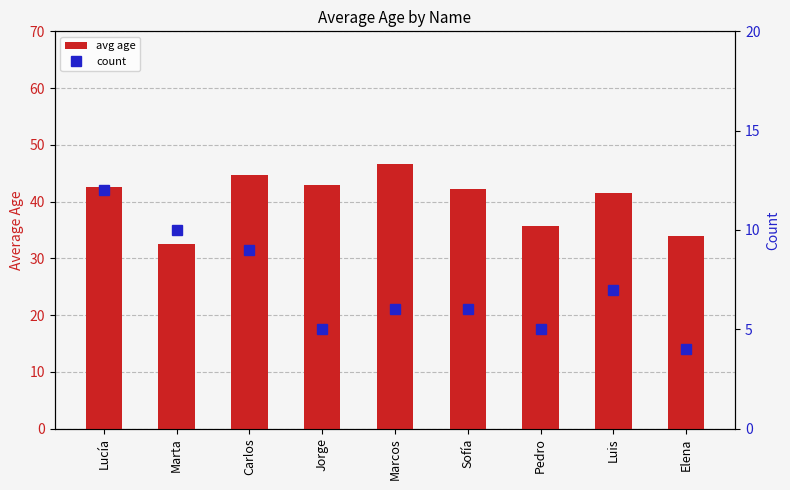

What is the total value across all series at Jorge?

48.0